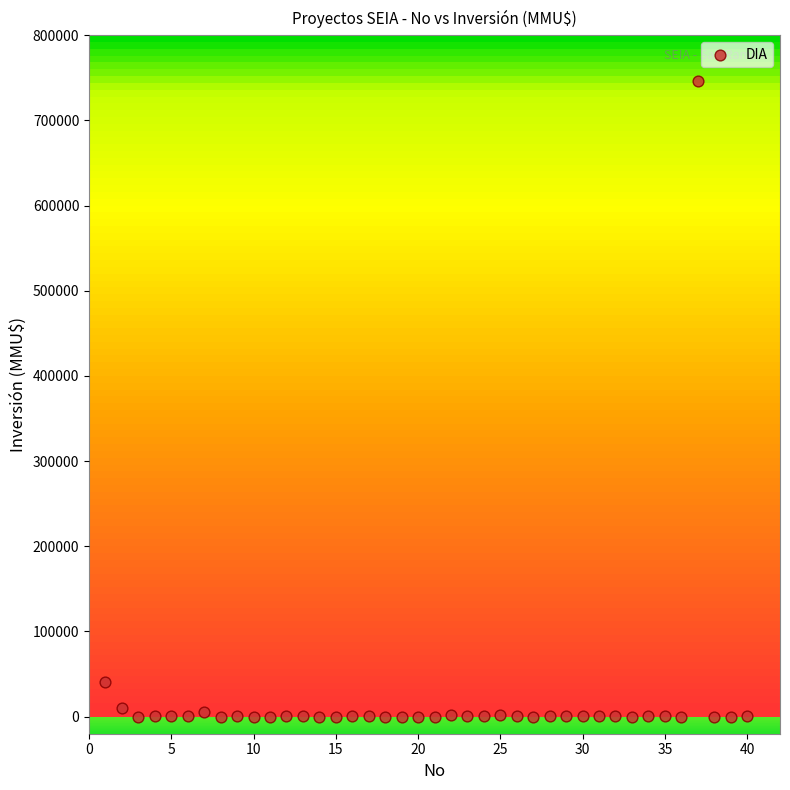

What is the range of X values (max minus min)?

39